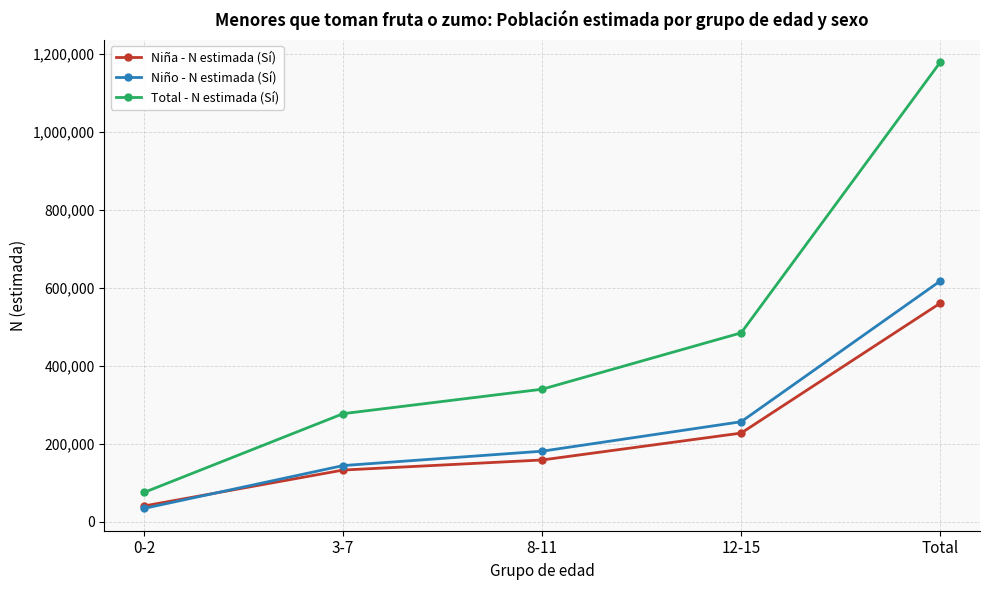

Reading left to right, what are all the values shown in this chart?

Niña - N estimada (Sí): 0-2=41002	3-7=133057	8-11=158893	12-15=227821	Total=560772
Niño - N estimada (Sí): 0-2=34698	3-7=144536	8-11=181390	12-15=256941	Total=617565
Total - N estimada (Sí): 0-2=75700	3-7=277592	8-11=340283	12-15=484763	Total=1178336